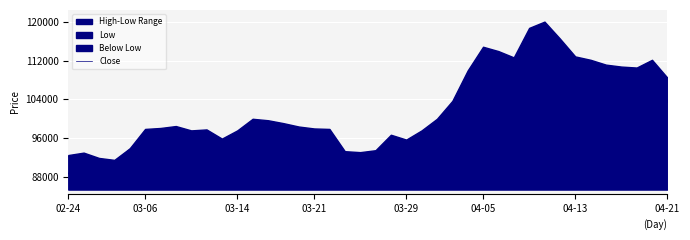

The value of Close at 04-13 is 68958. True or false?

False